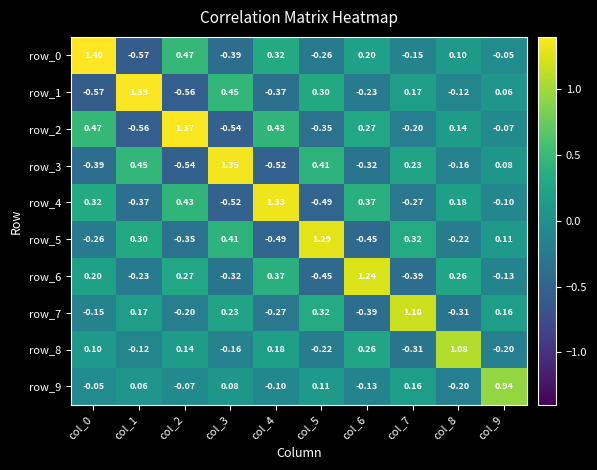

Is the value of row_3 at col_4 greater than the value of row_4 at col_1?

No